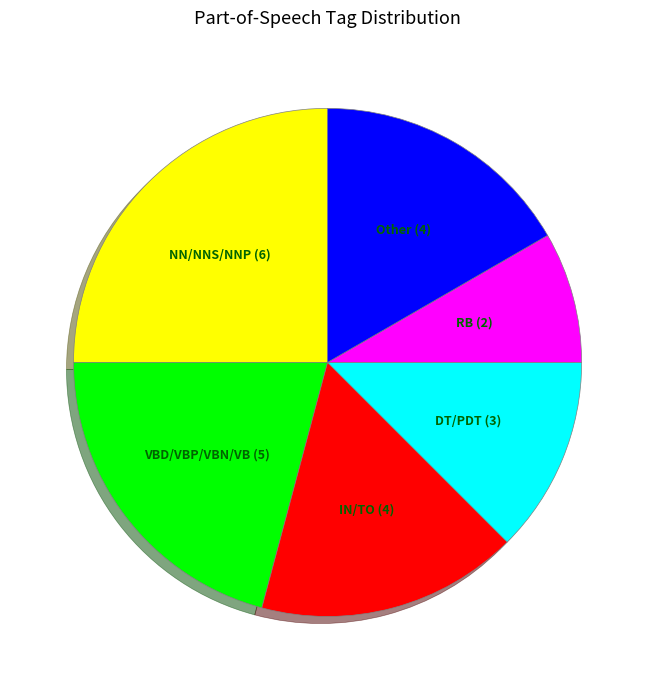

Is there any slice that represents more than half of the pie?

No